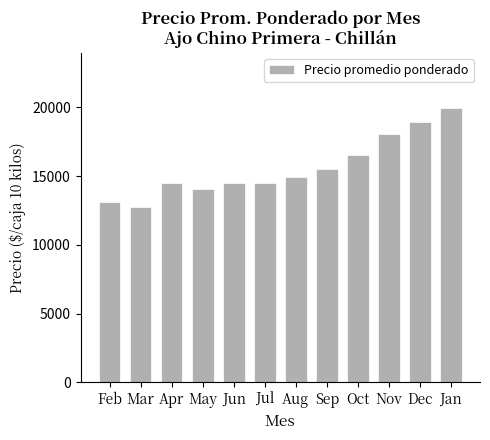

Between Nov and Sep, which is larger?

Nov